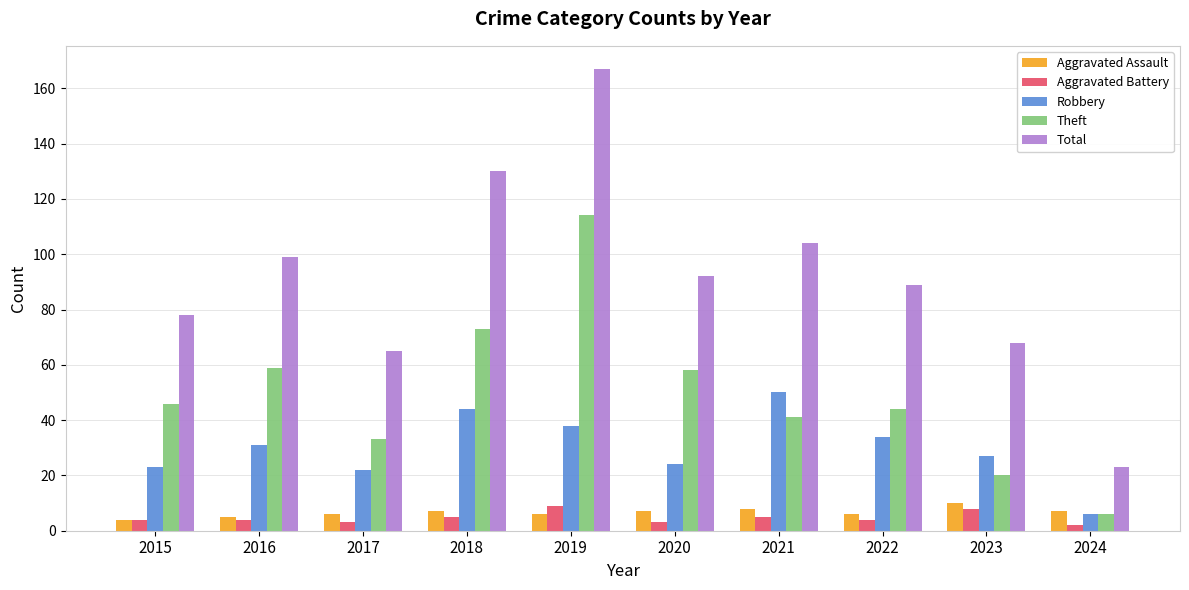

Which series has the largest range (max minus min)?

Total